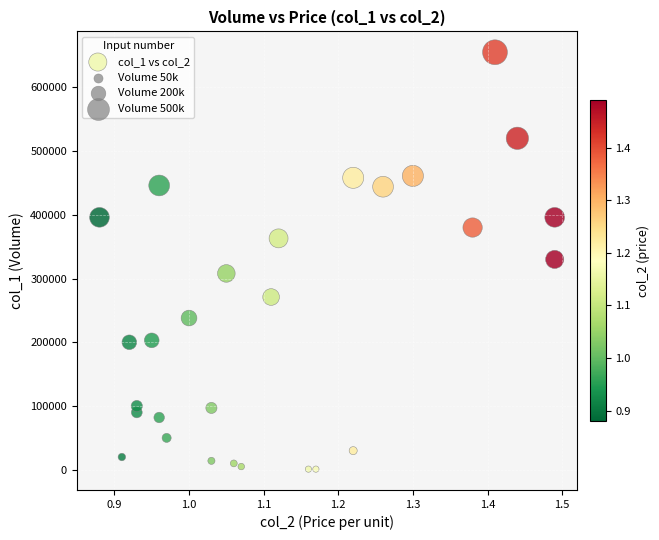

What is the range of Y values (max minus min)?

654000